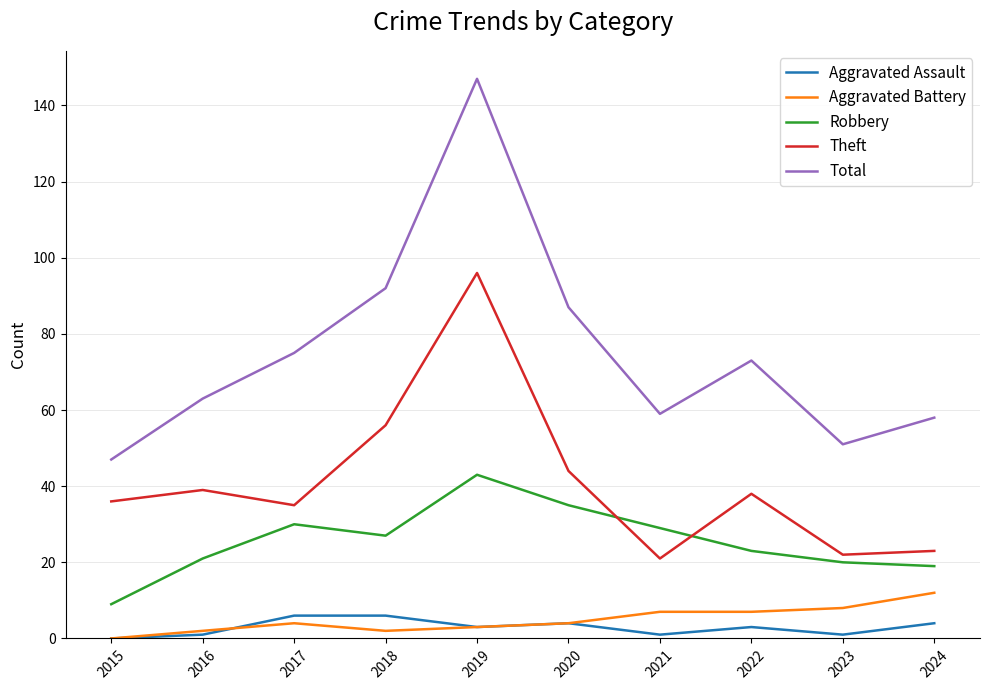

What is the maximum value for Aggravated Assault?

6